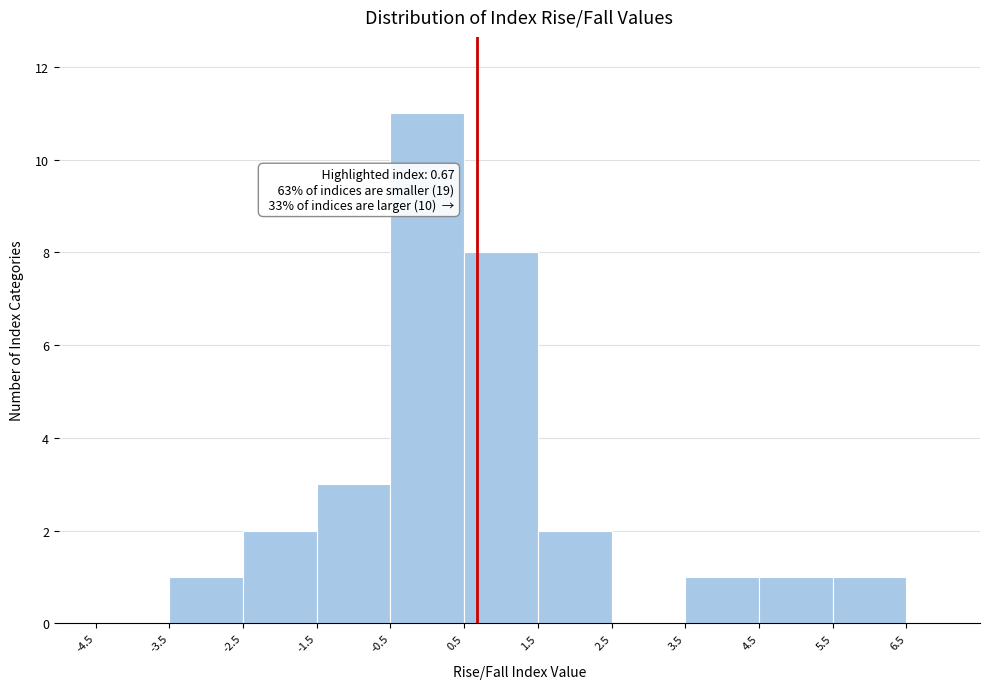

Which range on the x-axis has the tallest bar?

-0.5 to 0.5